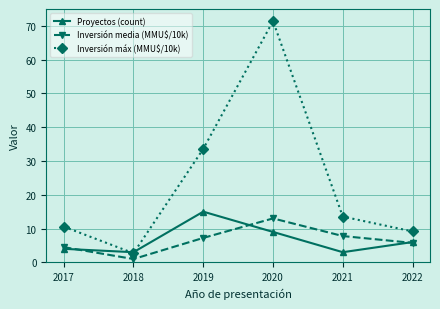

True or false: Inversión media (MMU$/10k) and Inversión máx (MMU$/10k) intersect in this chart.

False